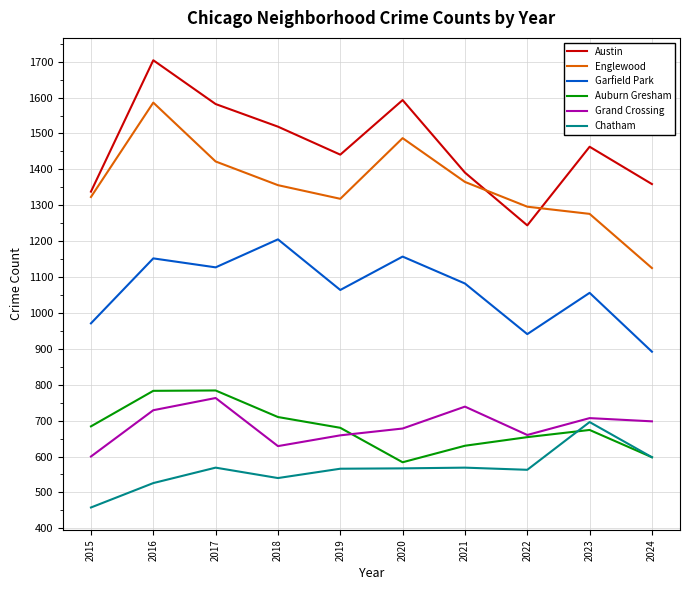

At which label does Grand Crossing first exceed 698?

2016